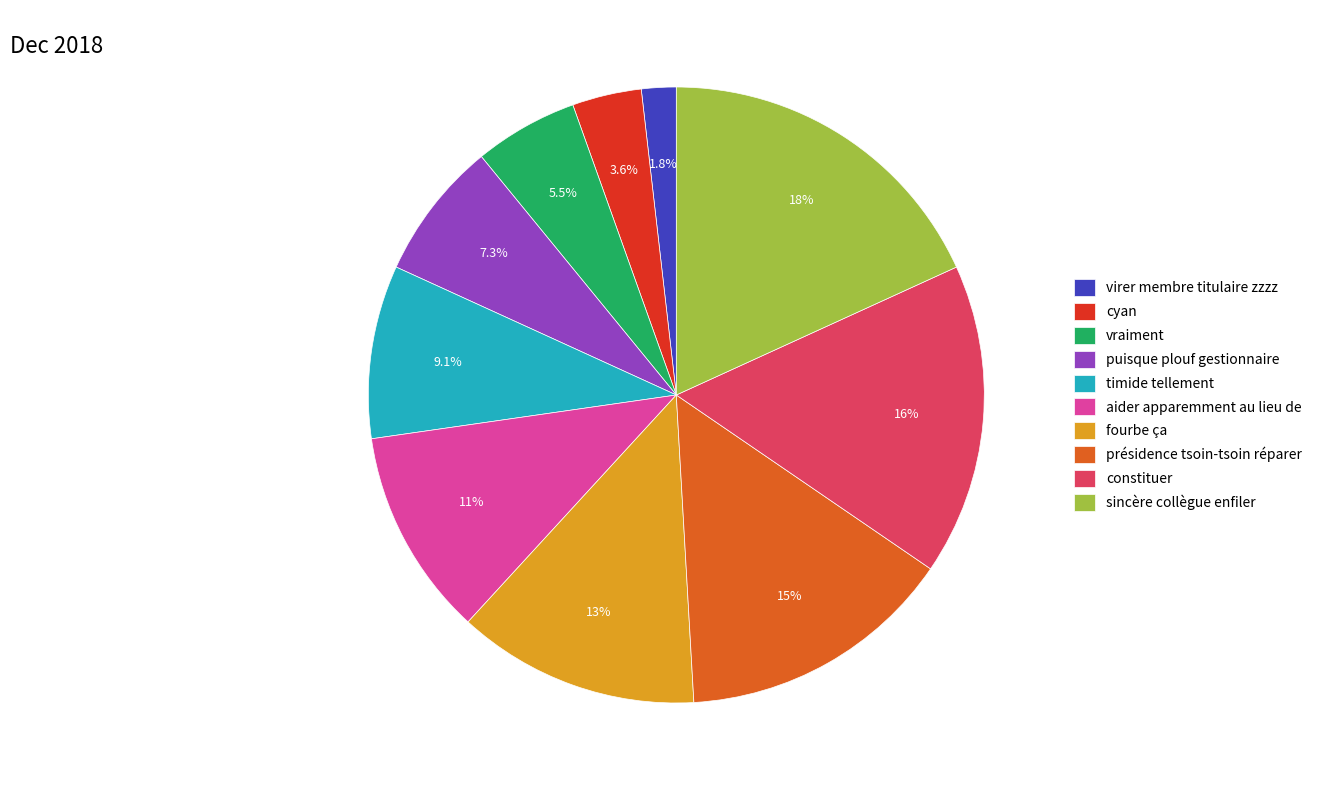

What is the ratio of the value at vraiment to the value at sincère collègue enfiler?

0.3